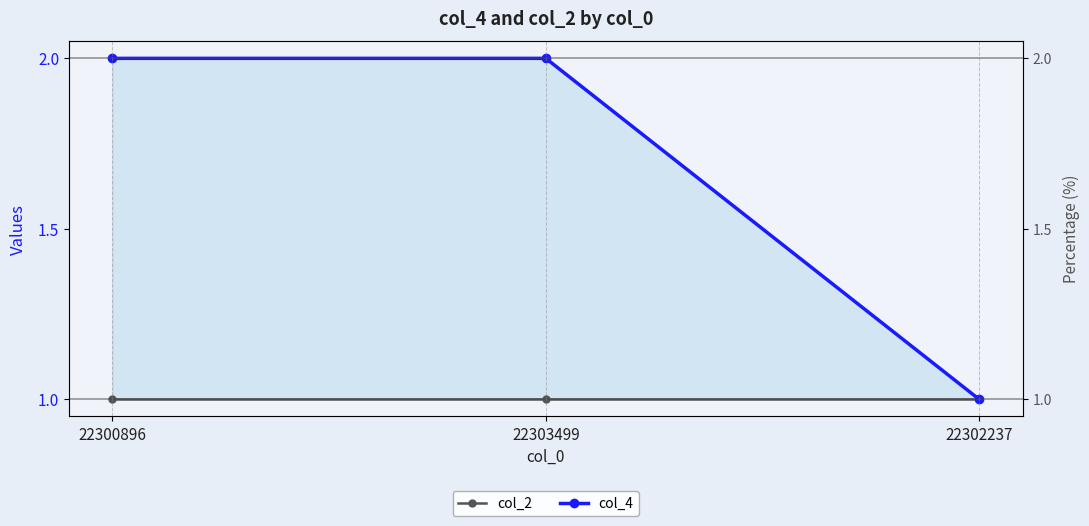

Reading left to right, list all the values displayed in this chart.

col_2: 22300896=1	22303499=1	22302237=1
col_4: 22300896=2	22303499=2	22302237=1